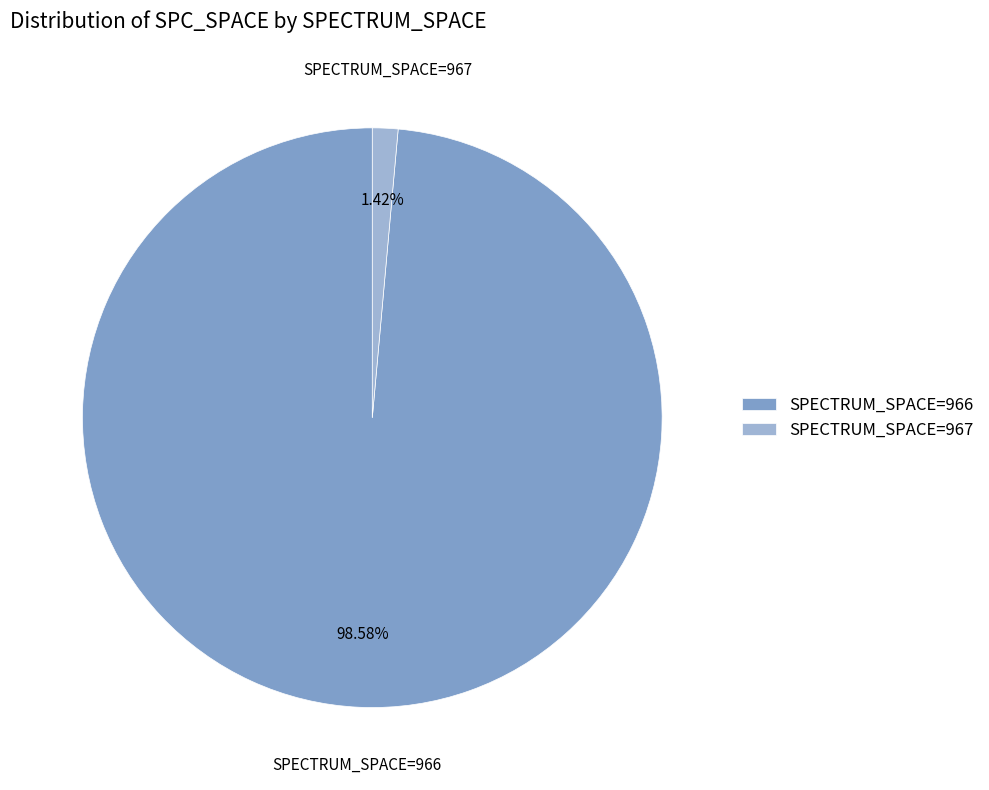

Which slice represents more than half of the pie?

SPECTRUM_SPACE=966